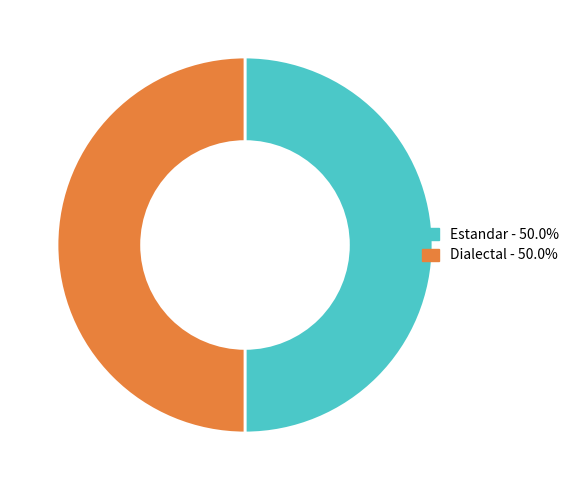

Count the number of slices in the pie.

2